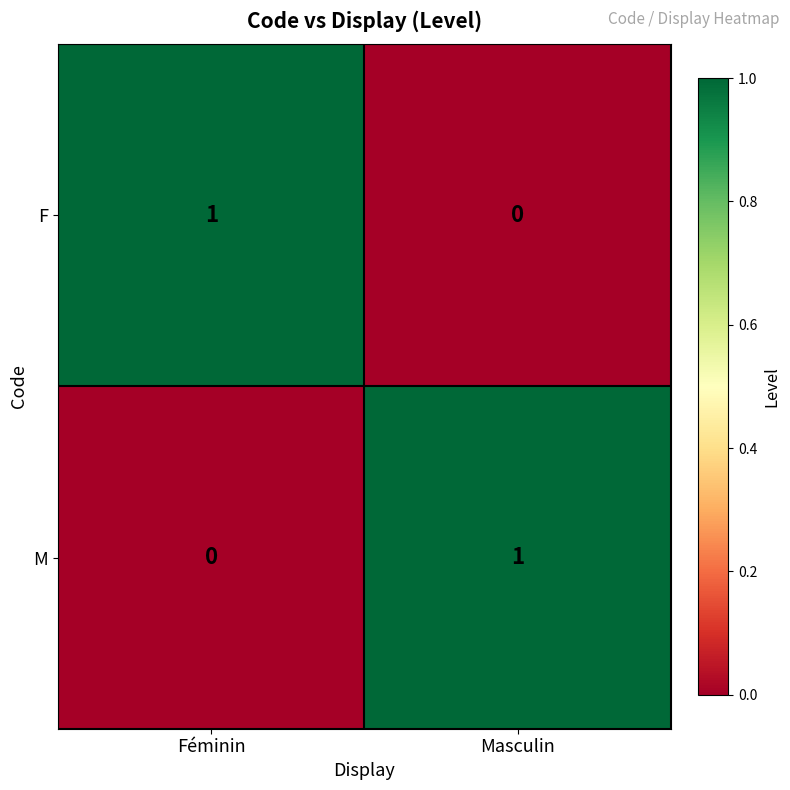

How many values in M are above zero?

1